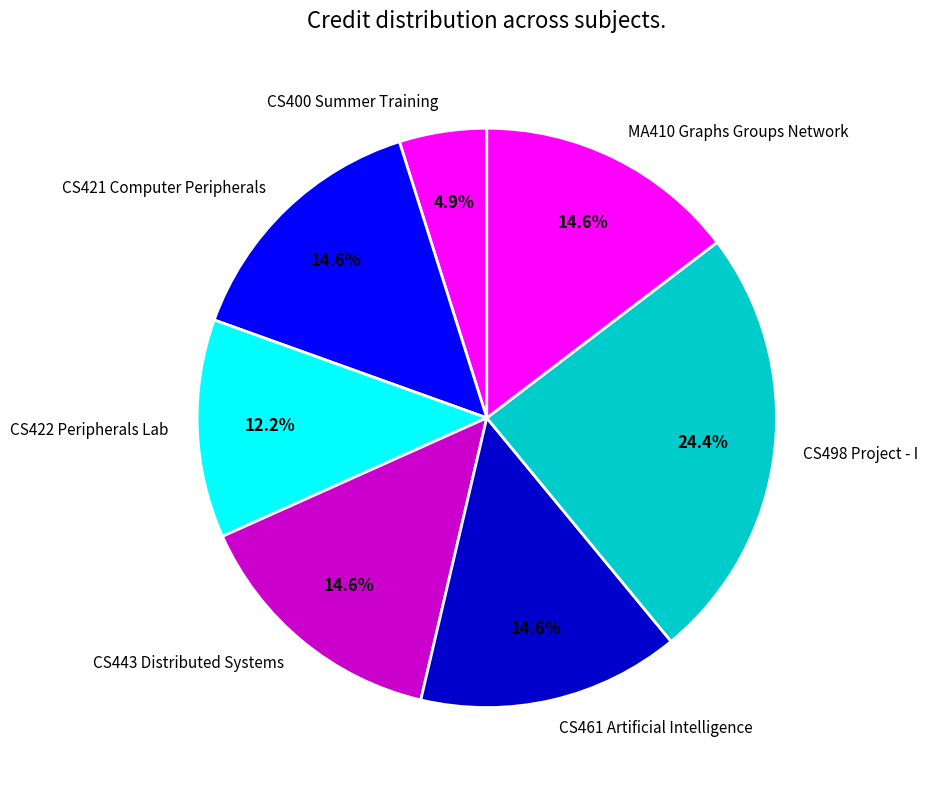

Combined, what portion of the pie is CS498 Project - I and CS400 Summer Training?

29.3%